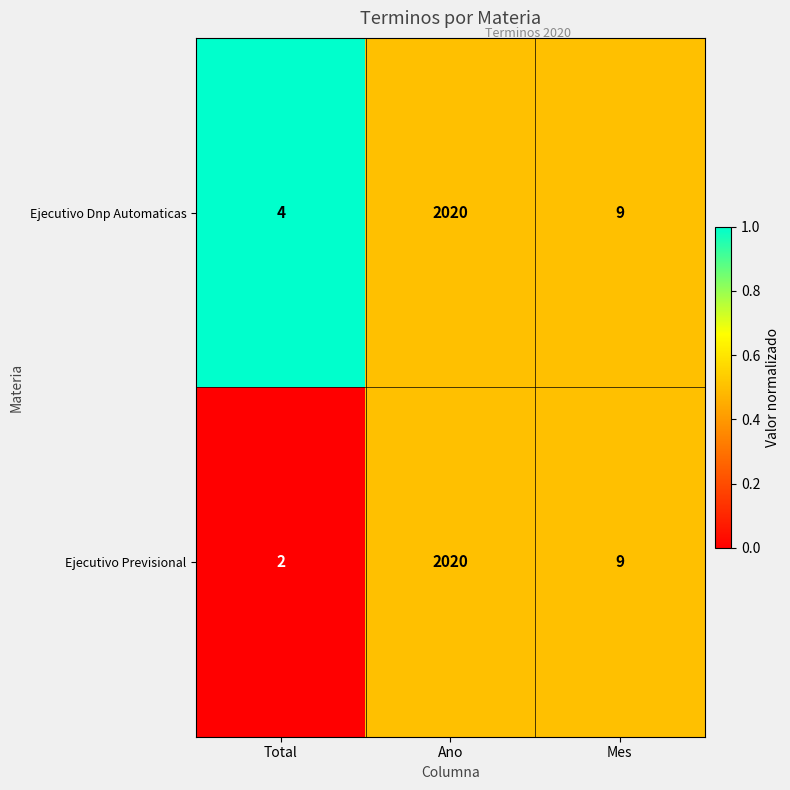

List the labels in order of Ejecutivo Dnp Automaticas value, largest first.

Ano, Mes, Total